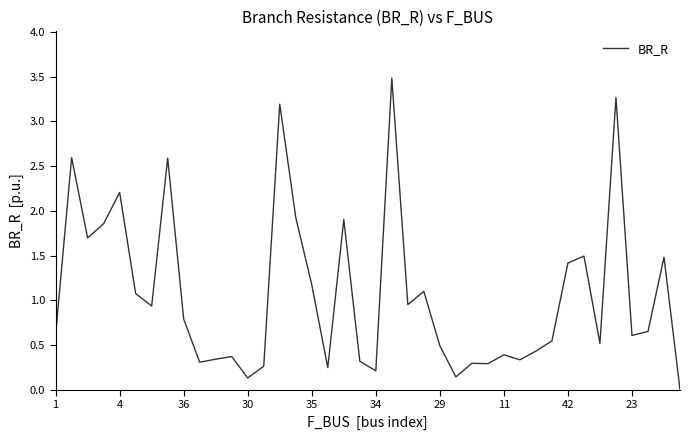

What is the greatest value displayed?

3.5